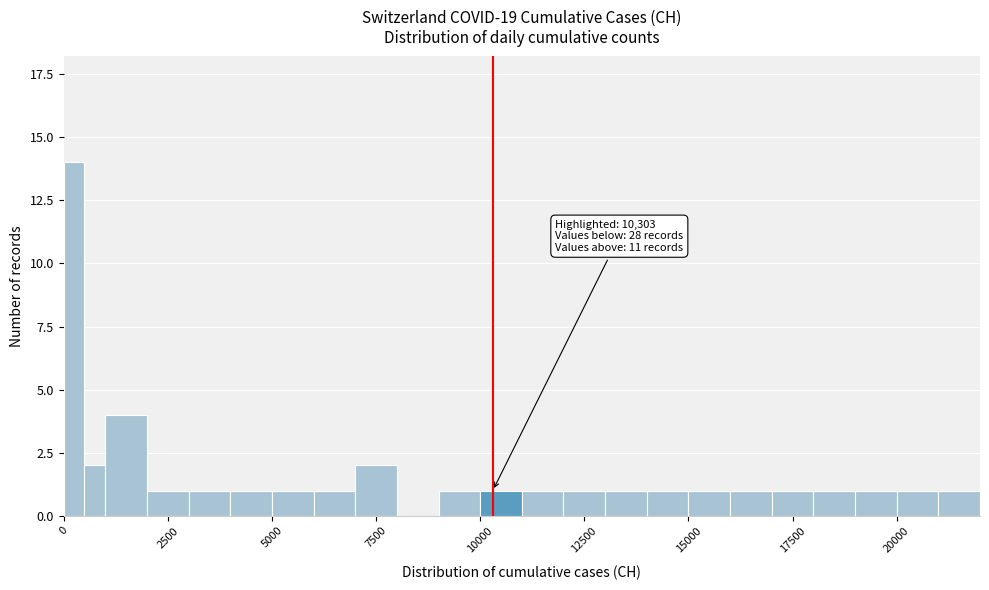

Read against the x-axis, roughly where is the centre of the tallest bar?

500